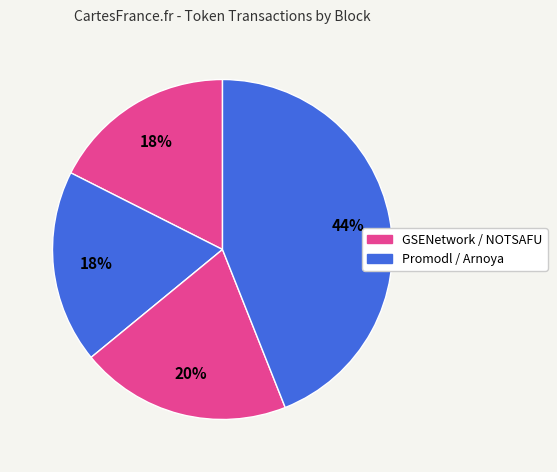

Does any single category account for the majority?

No